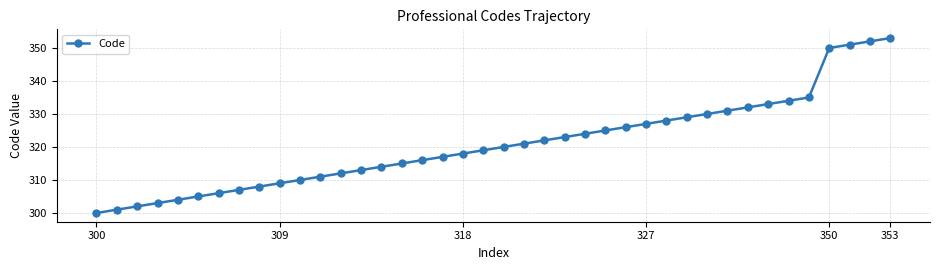

What is the sum of all values?

12836